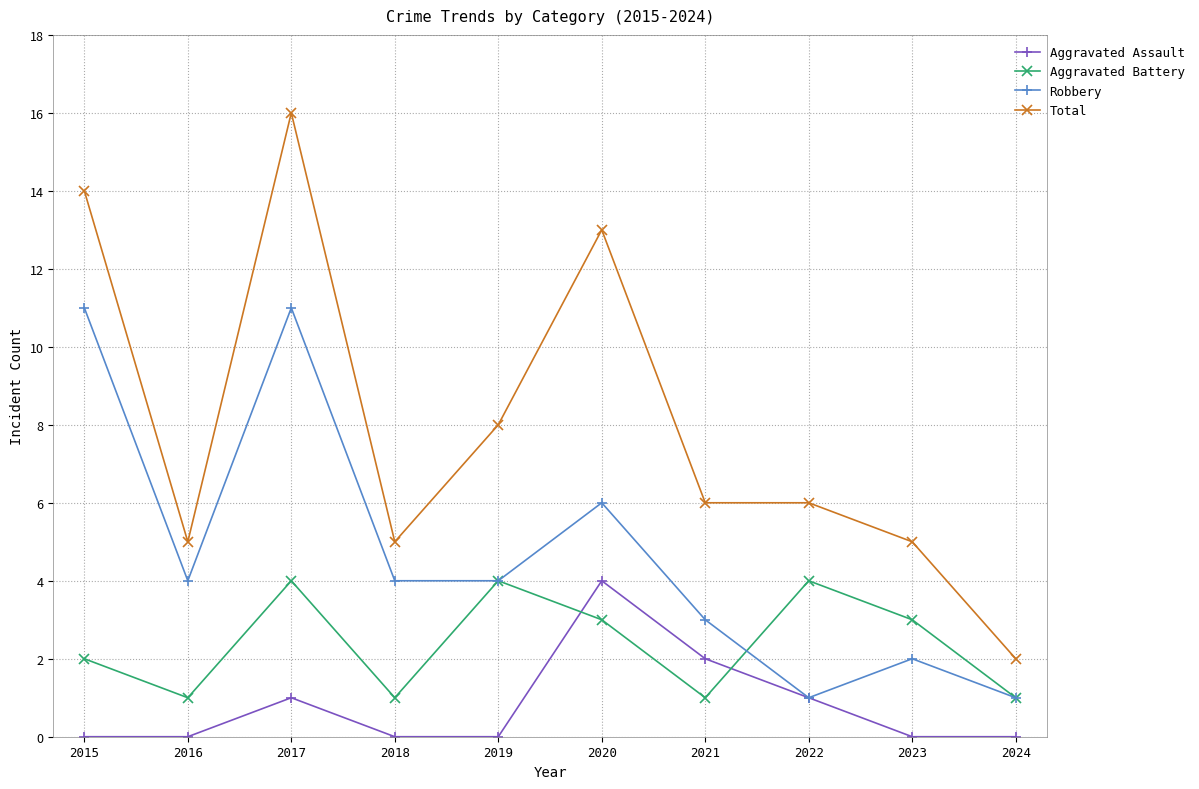

True or false: Aggravated Battery has more than 2 interior local peaks.

True